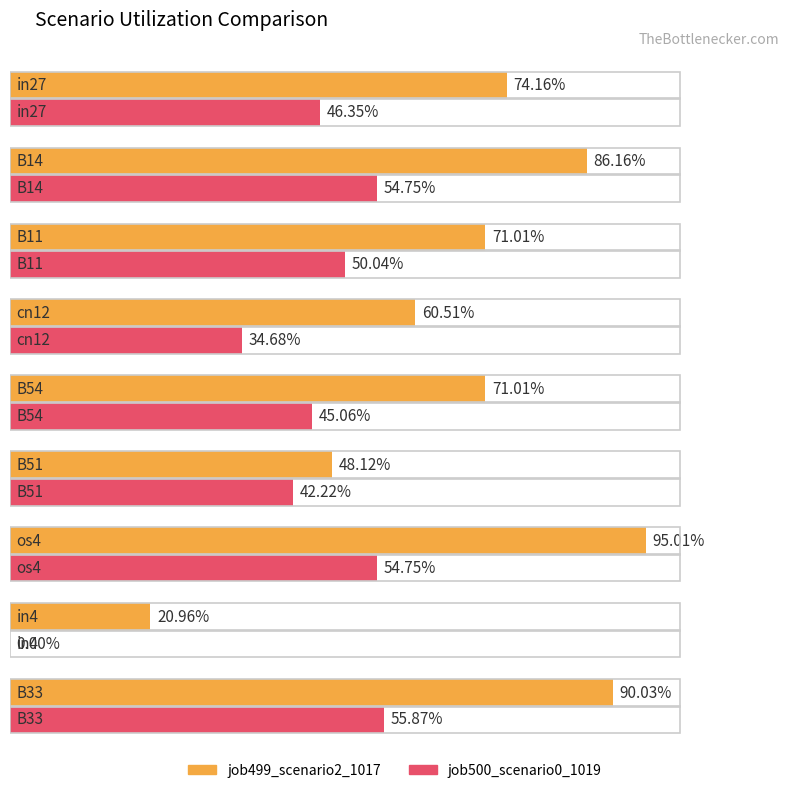

How many groups of bars are there?

9